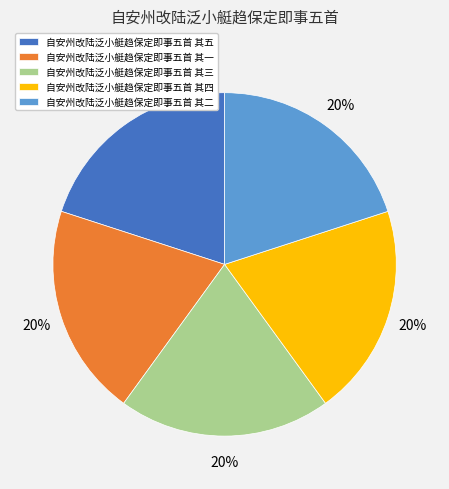

Does 自安州改陆泛小艇趋保定即事五首 其一 account for over 50% of the chart?

No